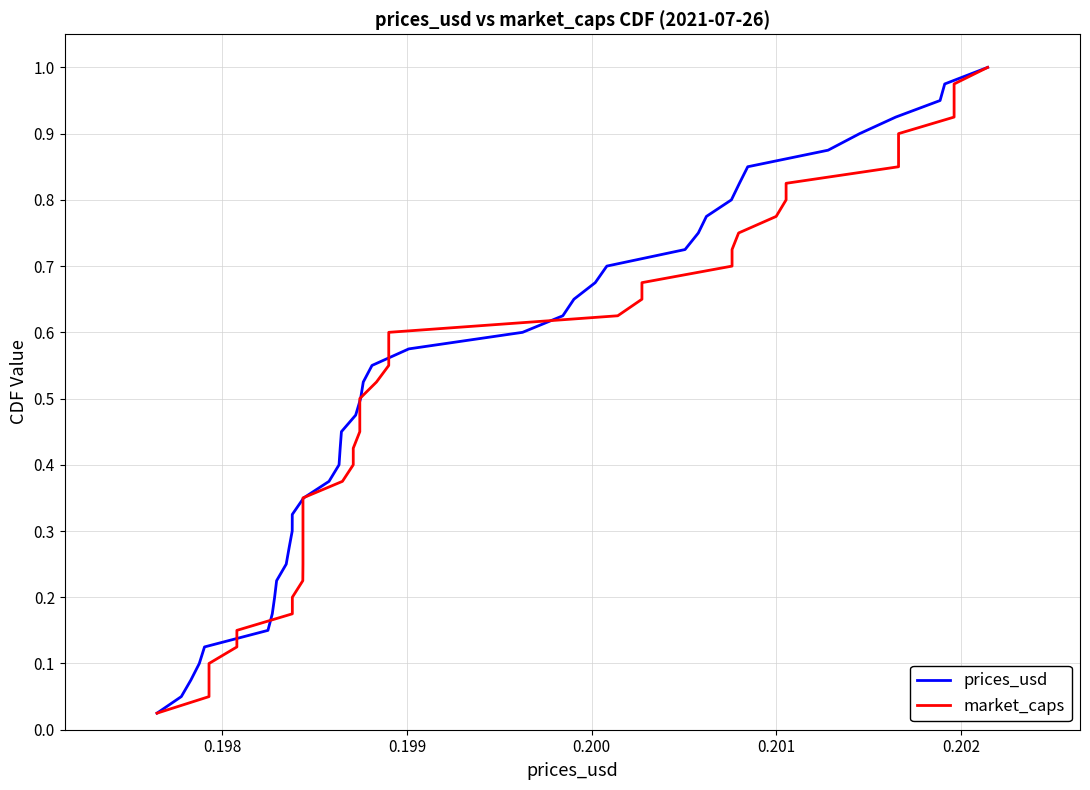

Reading left to right, list all the values displayed in this chart.

prices_usd: 0.0	0.1	0.1	0.1	0.1	0.1	0.2	0.2	0.2	0.2	0.3	0.3	0.3	0.3	0.4	0.4	0.4	0.5	0.5	0.5	0.5	0.6	0.6	0.6	0.6	0.7	0.7	0.7	0.7	0.8	0.8	0.8	0.8	0.8	0.9	0.9	0.9	0.9	1.0	1.0
market_caps: 0.0	0.1	0.1	0.1	0.1	0.1	0.2	0.2	0.2	0.2	0.3	0.3	0.3	0.3	0.4	0.4	0.4	0.5	0.5	0.5	0.5	0.6	0.6	0.6	0.6	0.7	0.7	0.7	0.7	0.8	0.8	0.8	0.8	0.8	0.9	0.9	0.9	0.9	1.0	1.0